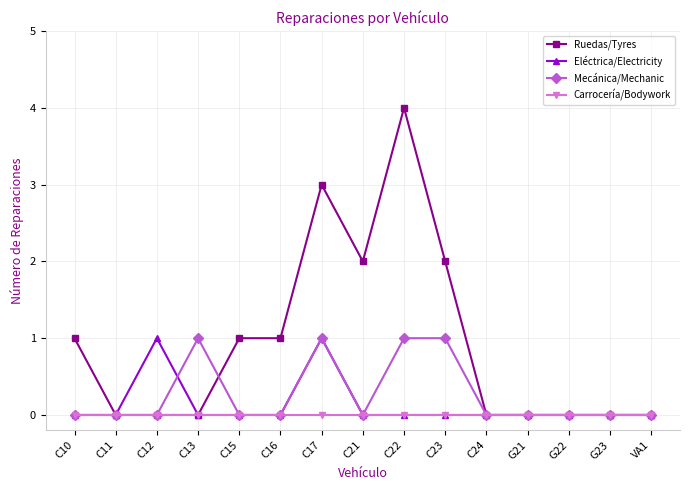

Does the chart have visible grid lines?

Yes